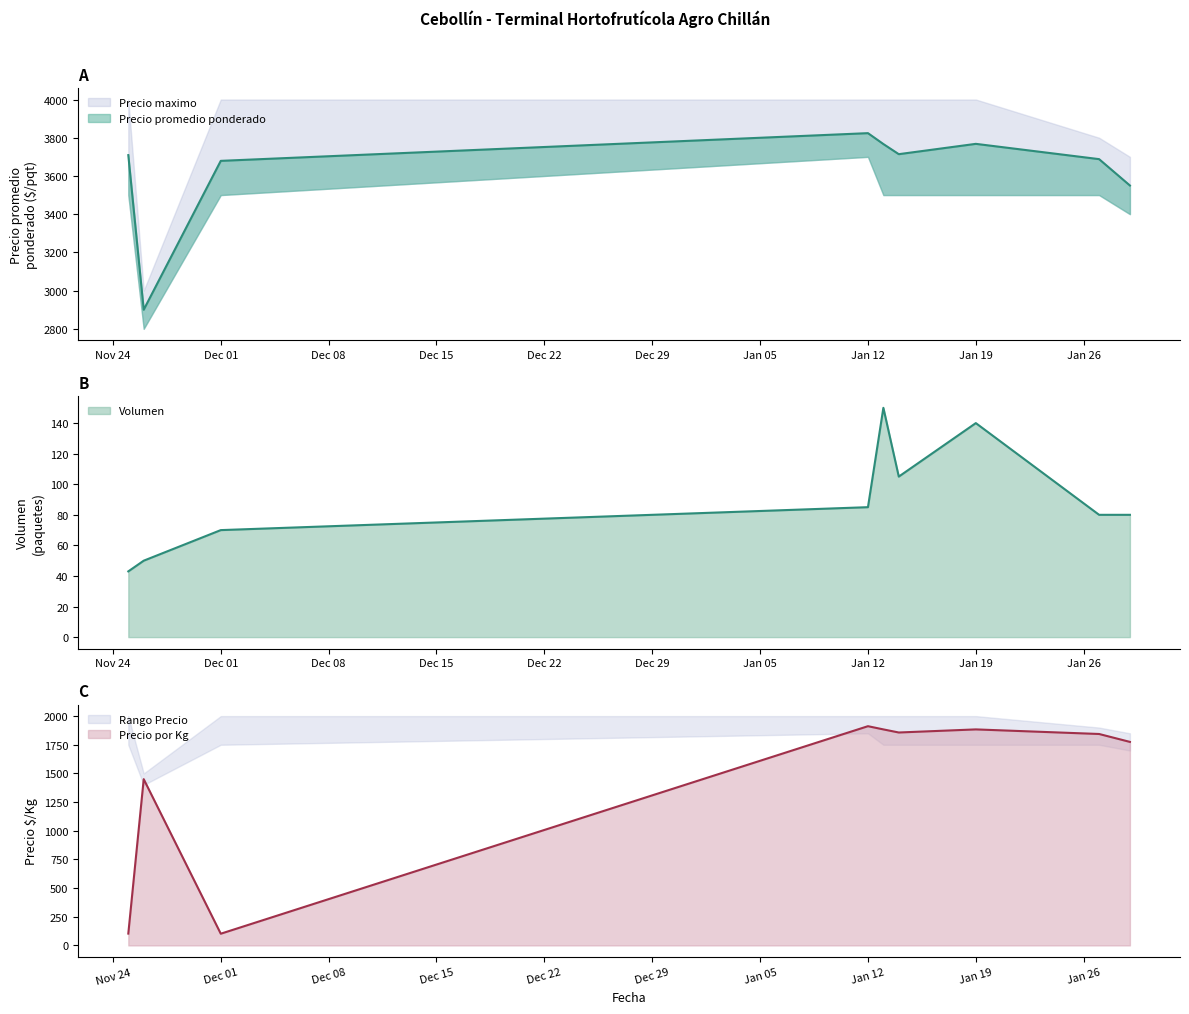

At how many categories does at least one series exceed 2698?

9